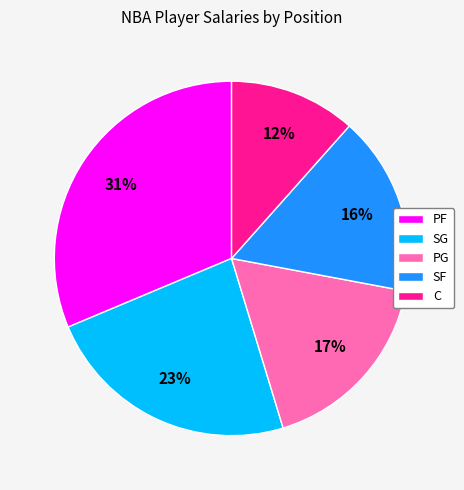

To the nearest percent, what is the average slice percentage?

20%